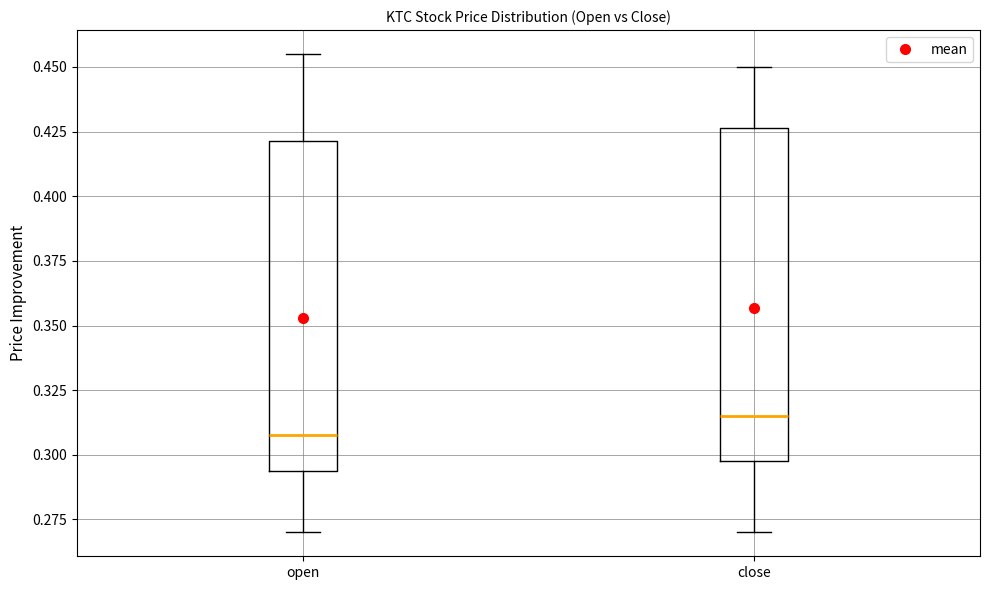

Reading left to right, read every box against the y-axis: the position of its median line, the range the box covers, and the ends of its whiskers. The values are not printed on the chart, so give them approximately, as read against the axis.

open: median 0.310, box 0.295 to 0.420, whiskers 0.270 to 0.455
close: median 0.315, box 0.300 to 0.425, whiskers 0.270 to 0.450